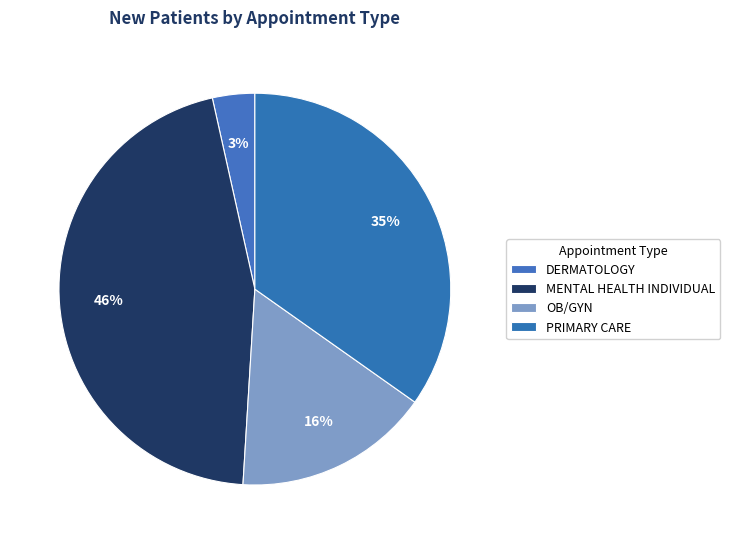

Which has a higher value, OB/GYN or DERMATOLOGY?

OB/GYN